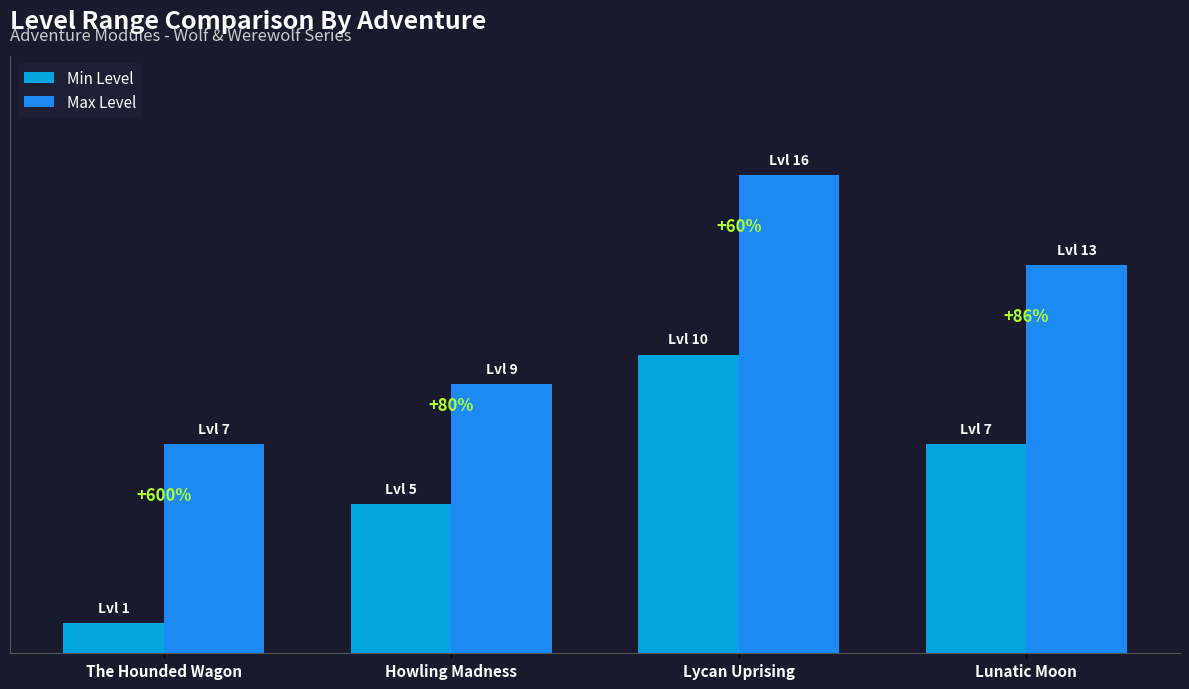

What position from the left is Lycan Uprising?

3